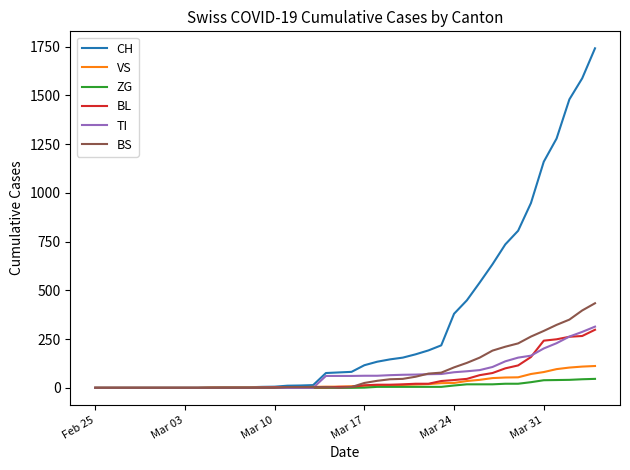

Which series has the largest range (max minus min)?

CH